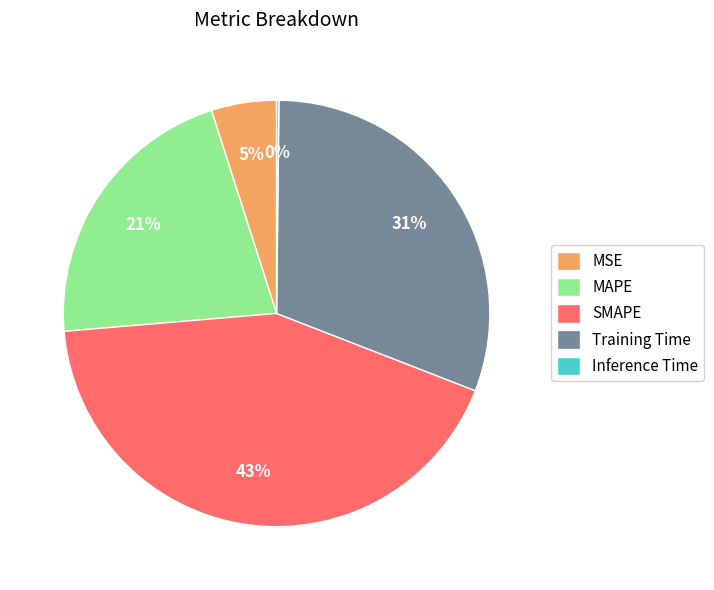

True or false: MAPE accounts for 28% of the total.

False